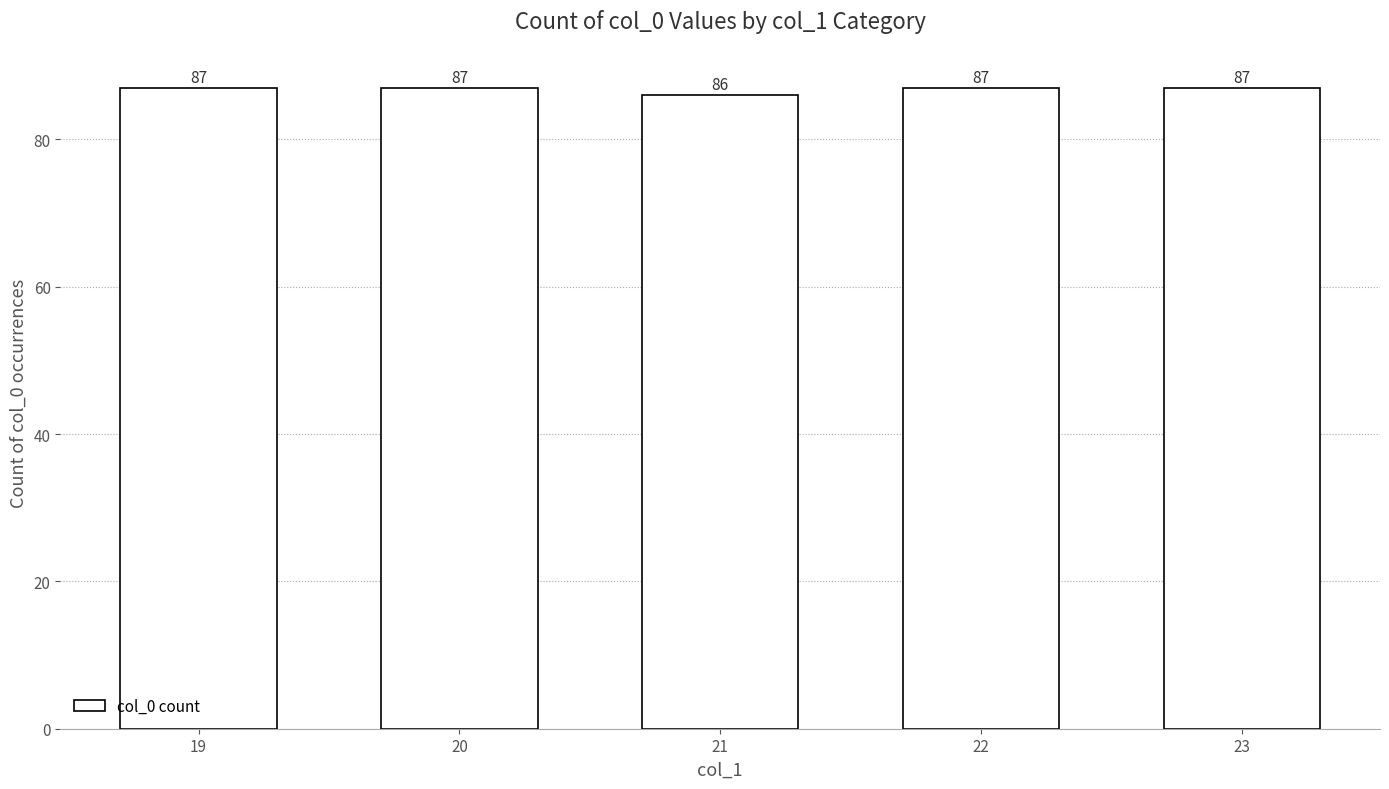

What is the value of the 3rd bar from the left?

86